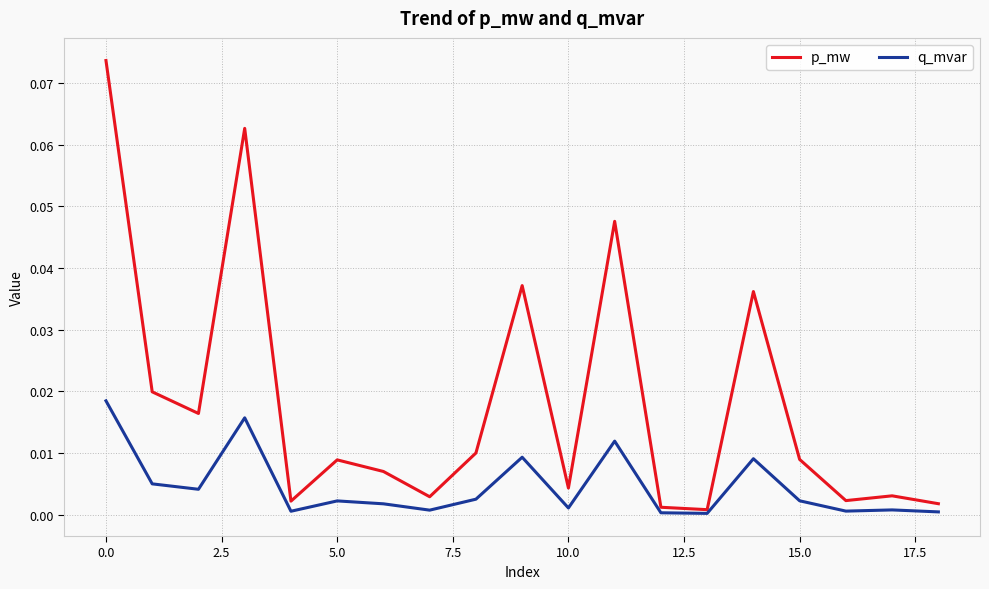

Does the chart have visible grid lines?

Yes